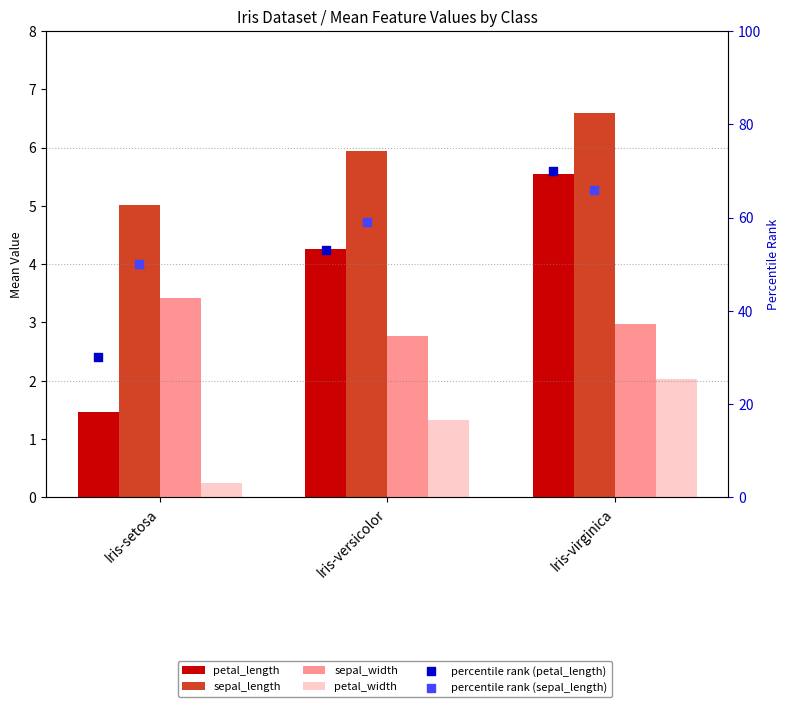

What is the total value across all series at Iris-setosa?

90.1